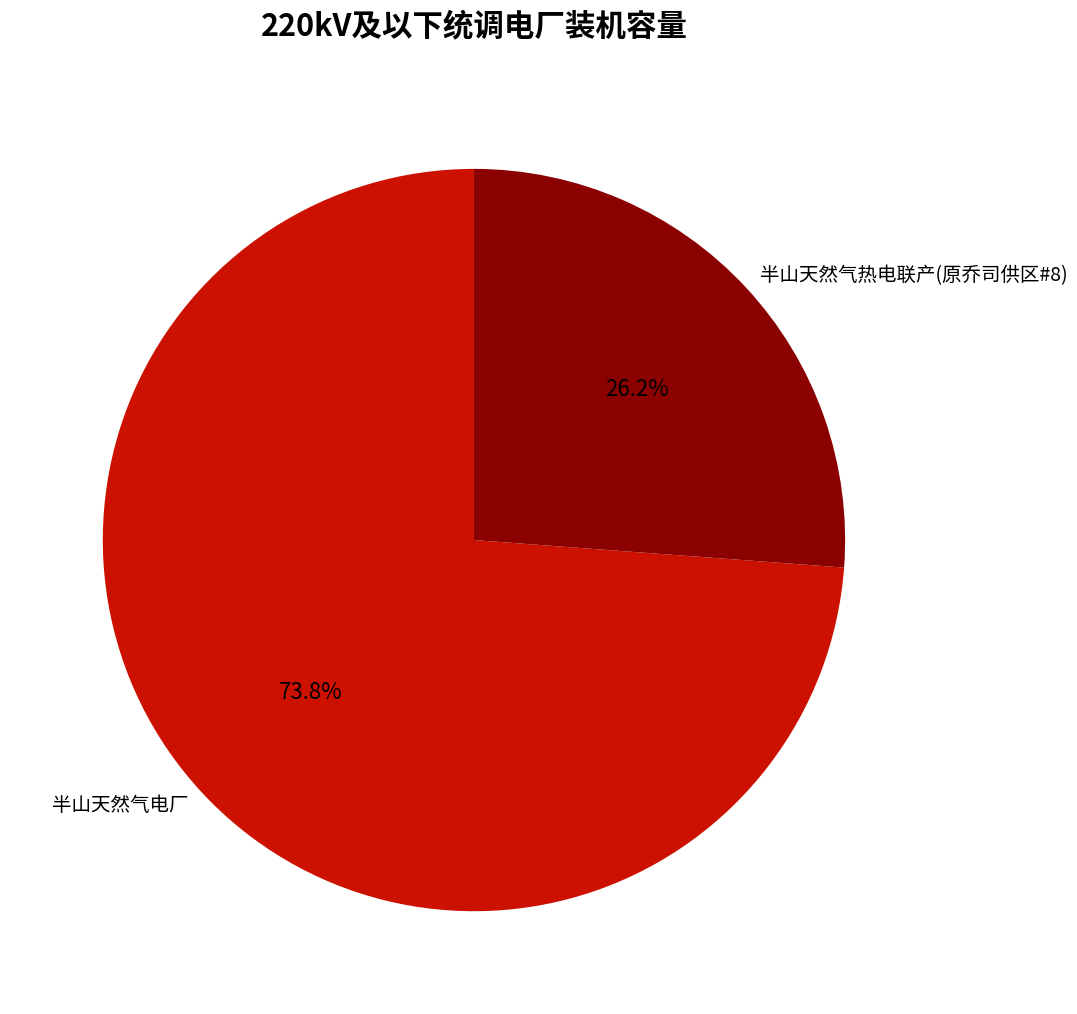

Approximately how many times larger is the value at 半山天然气热电联产(原乔司供区#8) compared to 半山天然气电厂?

0.4